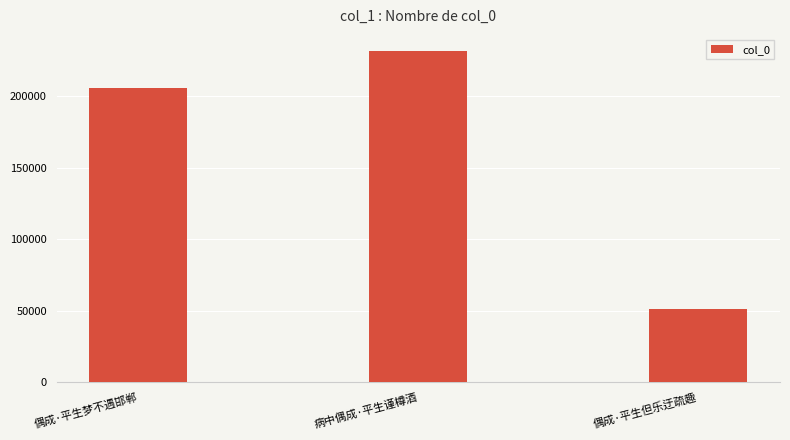

Are the bars horizontal?

No